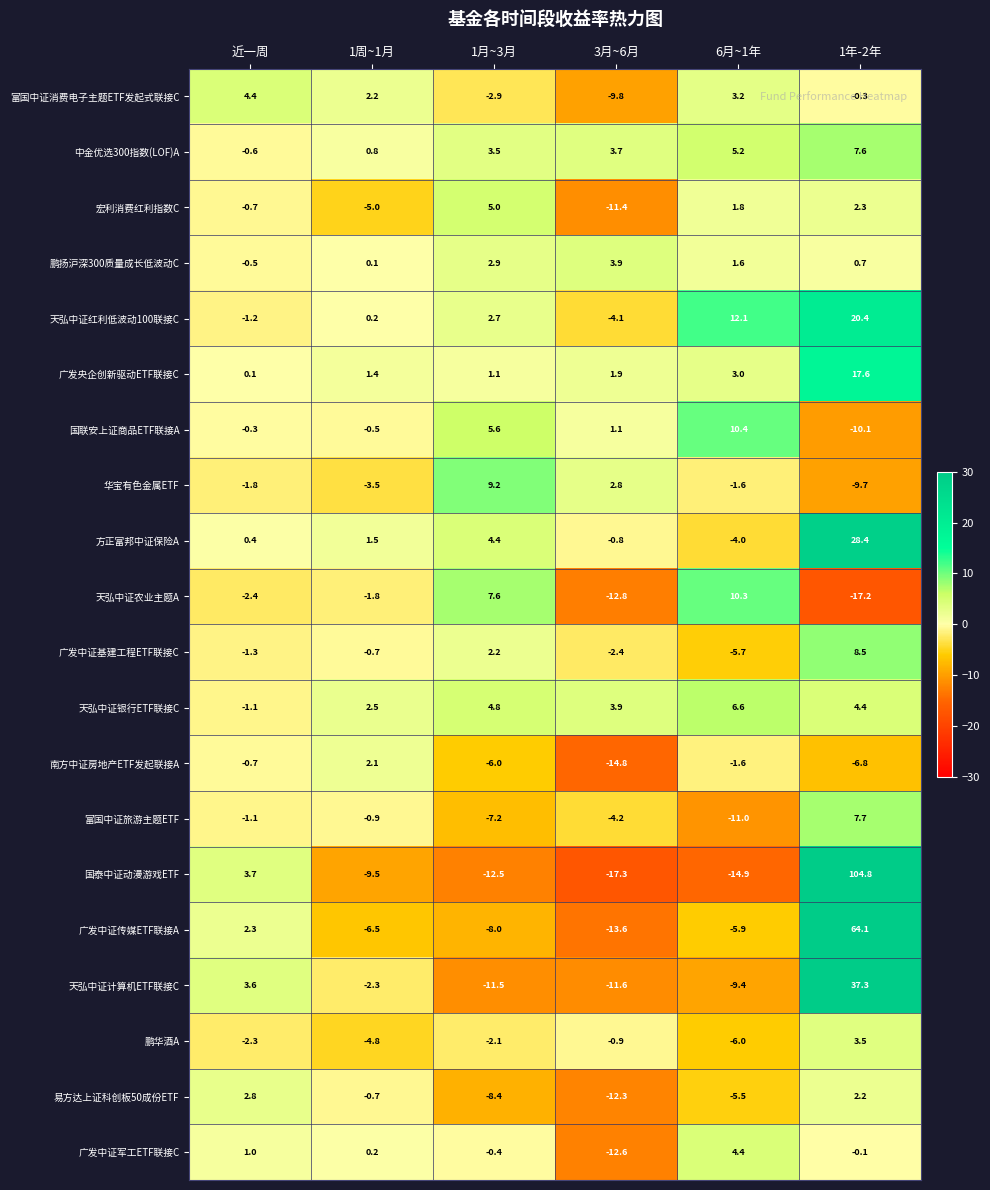

Between 近一周 and 6月~1年, which series saw the biggest shift?

国泰中证动漫游戏ETF